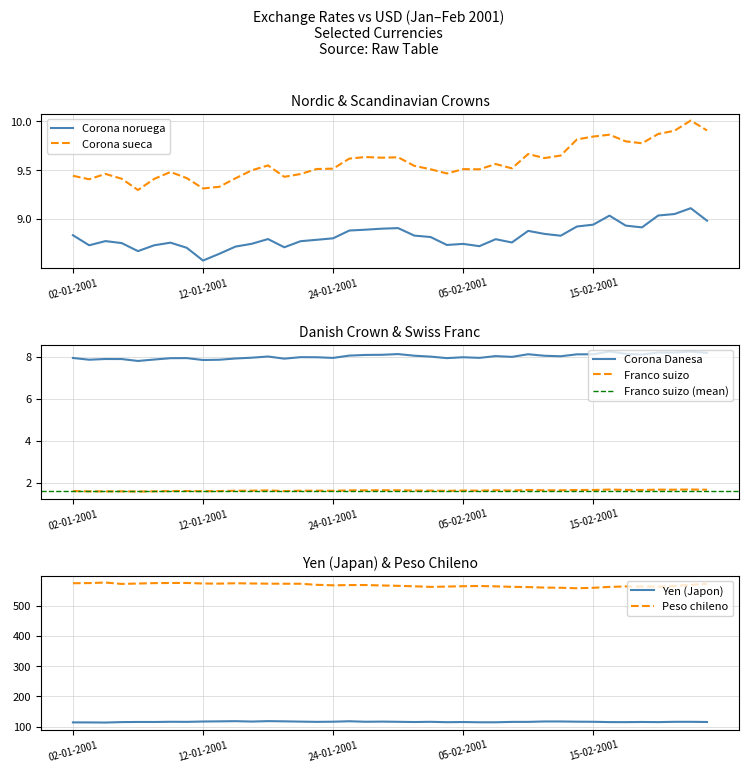

Which series has the largest total across all categories?

Peso chileno